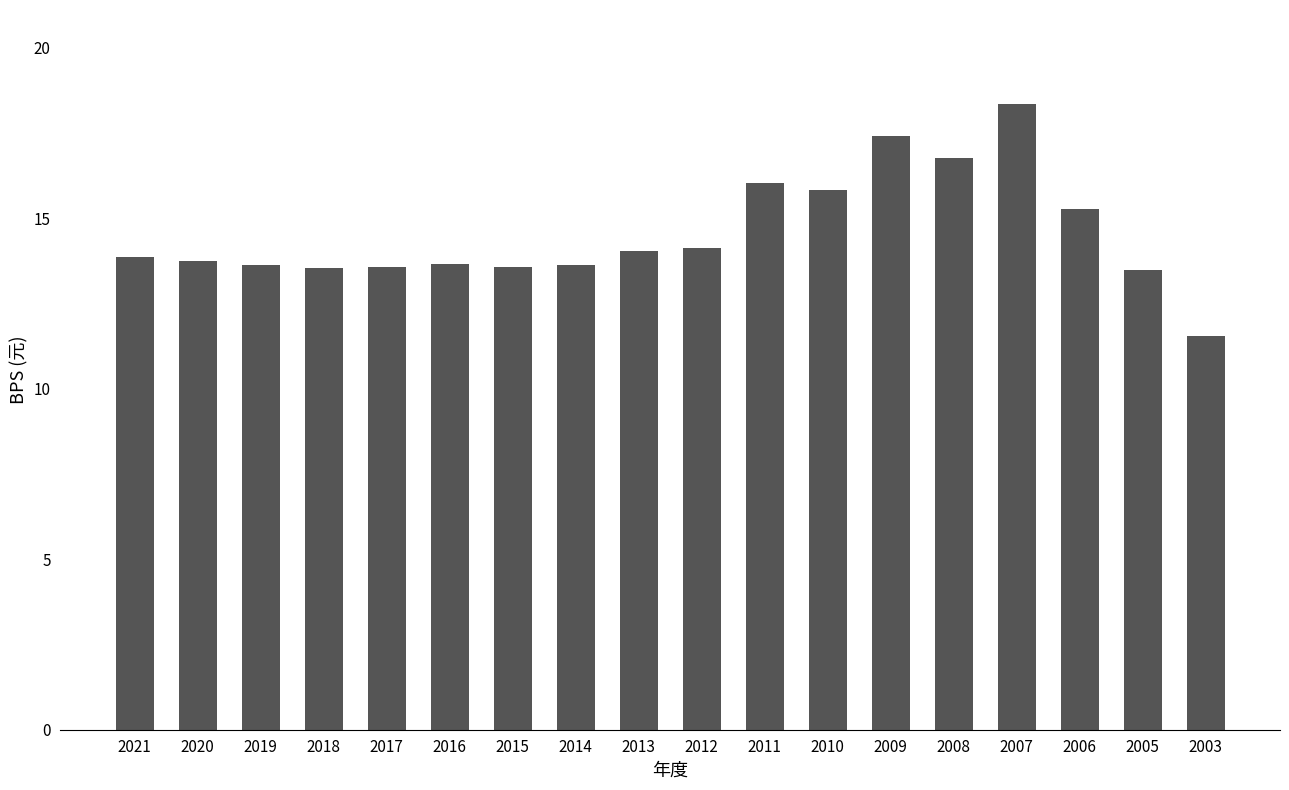

How many bars are there in total?

18